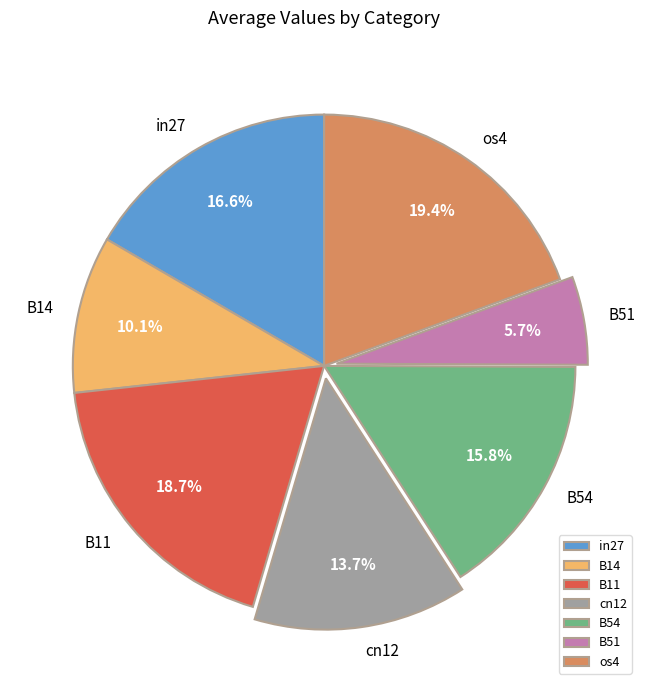

Rank the categories by value from highest to lowest.

os4, B11, in27, B54, cn12, B14, B51